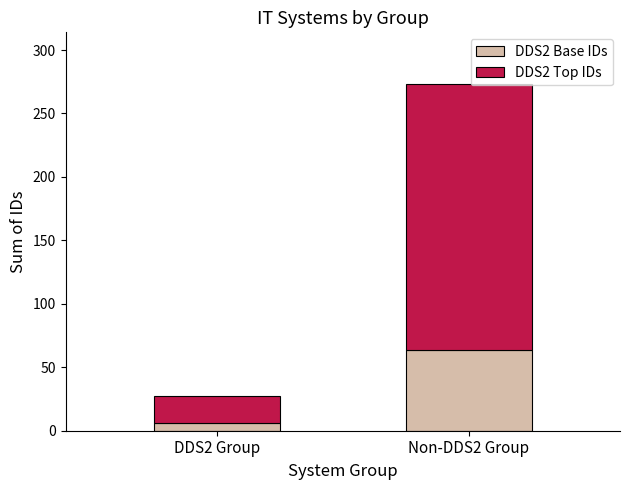

The value of DDS2 Base IDs at Non-DDS2 Group is 101. True or false?

False